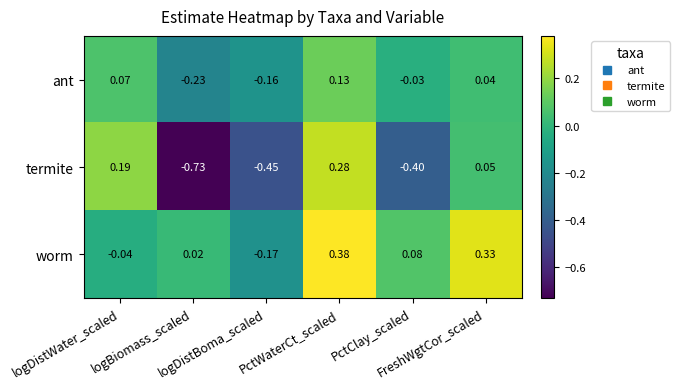

Which series has the largest range (max minus min)?

termite